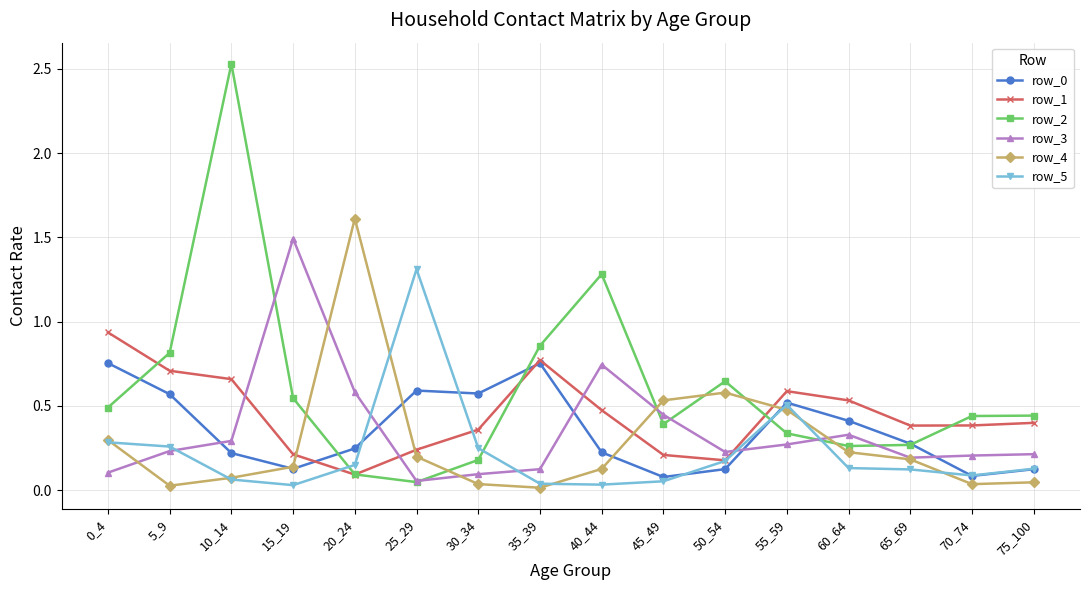

After their last crossing, which series has the higher values: row_2 or row_4?

row_2